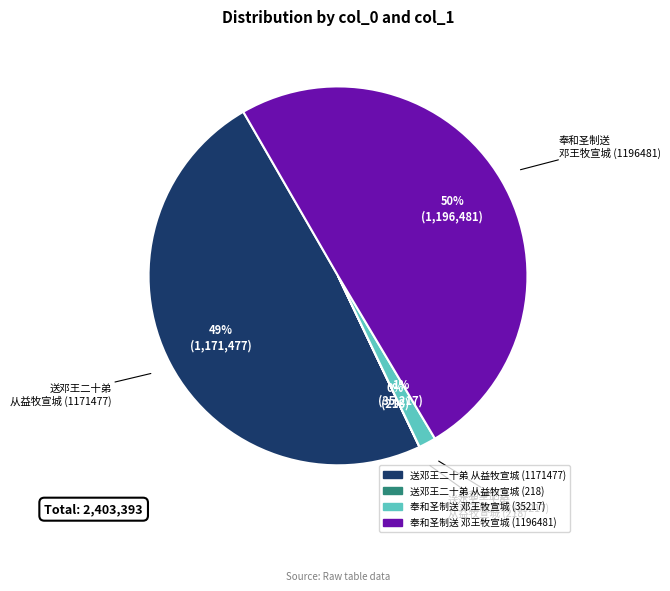

To the nearest percent, what is the difference between the largest and smallest slice percentages?

50%